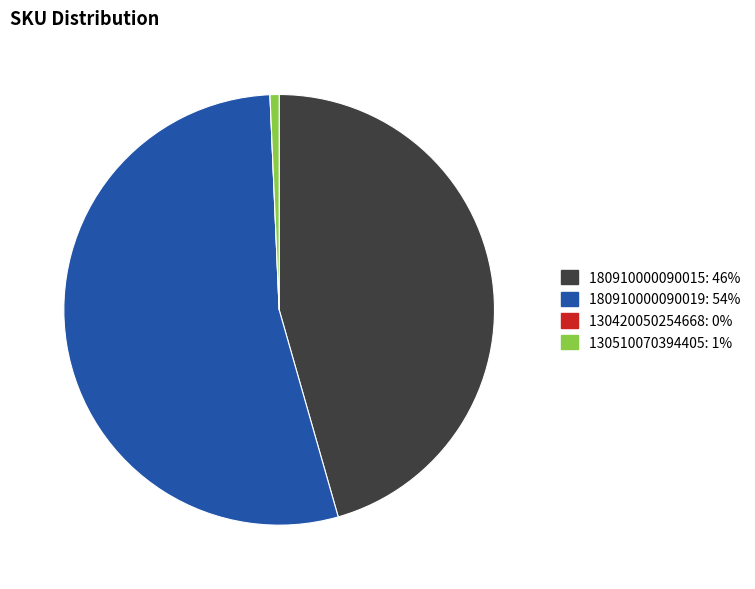

Is the sum of 180910000090019 and 180910000090015 greater than half?

Yes